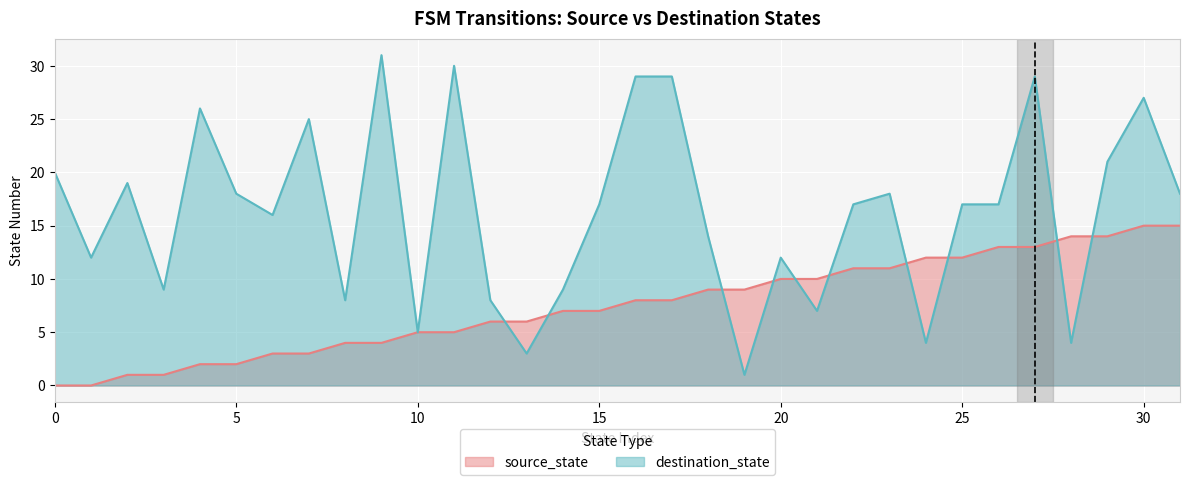

True or false: destination_state has a value of 46 at 9.

False